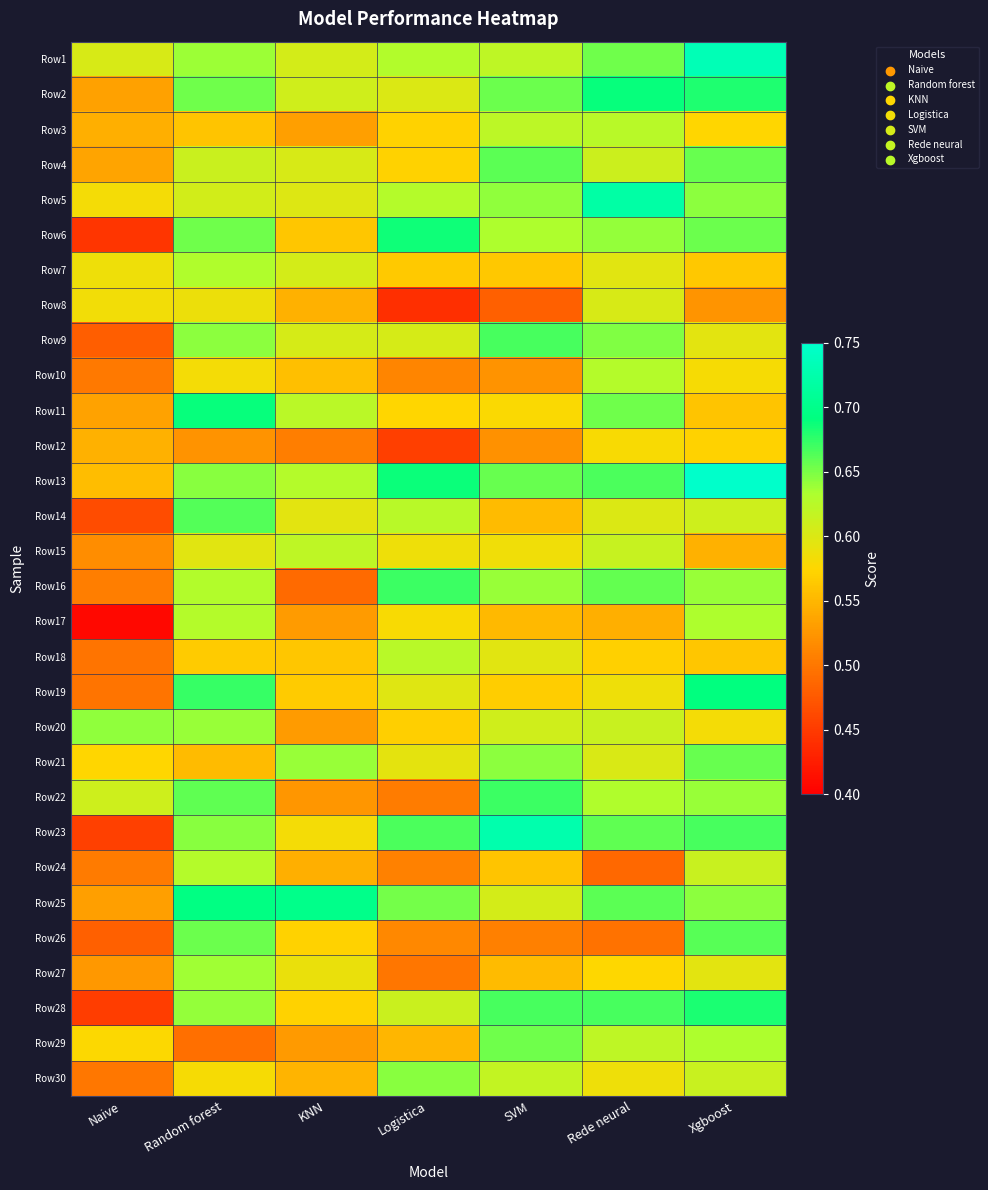

What is the maximum value shown in the chart?

0.7